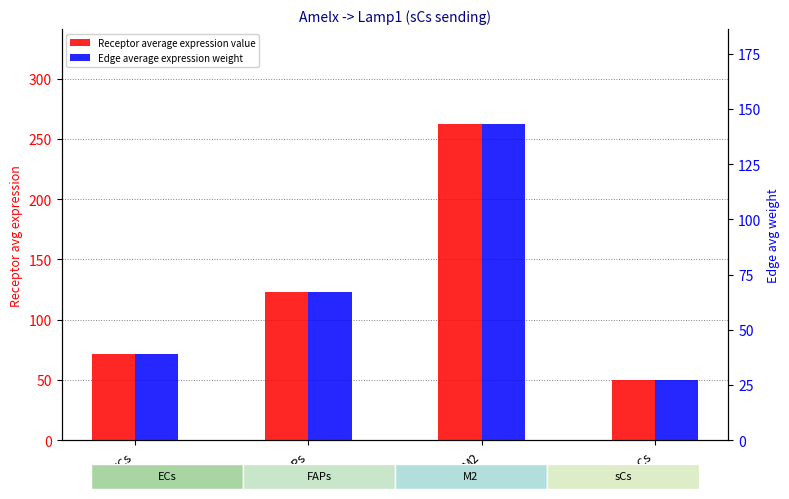

What is the label of the 1st bar from the right?

sCs